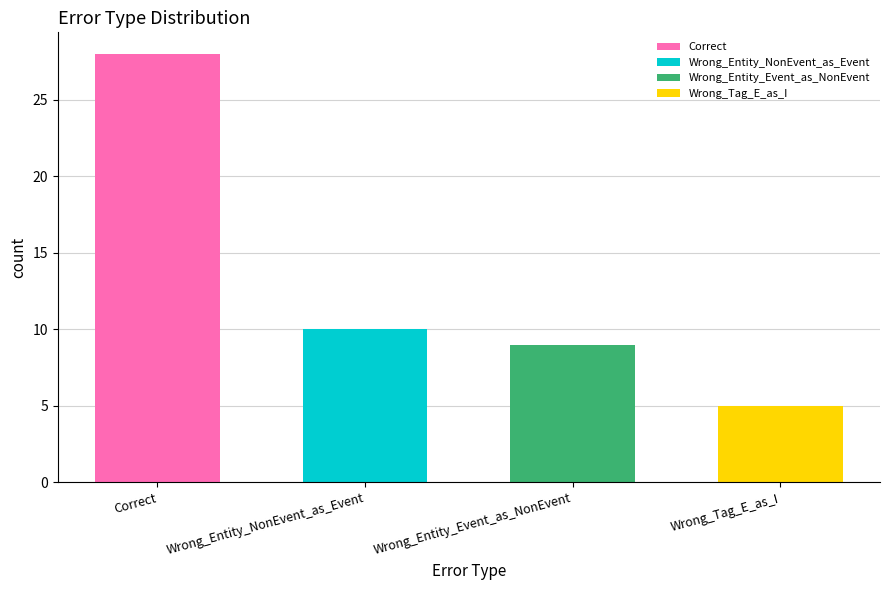

Reading left to right, extract all data points from this chart.

Correct=28	Wrong_Entity_NonEvent_as_Event=10	Wrong_Entity_Event_as_NonEvent=9	Wrong_Tag_E_as_I=5